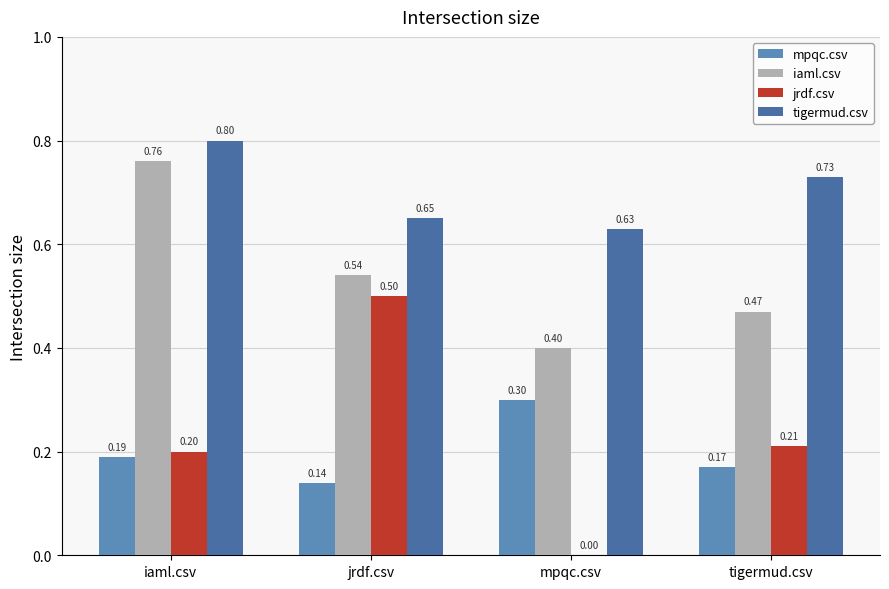

Is the value of mpqc.csv at iaml.csv greater than the value of jrdf.csv at tigermud.csv?

No